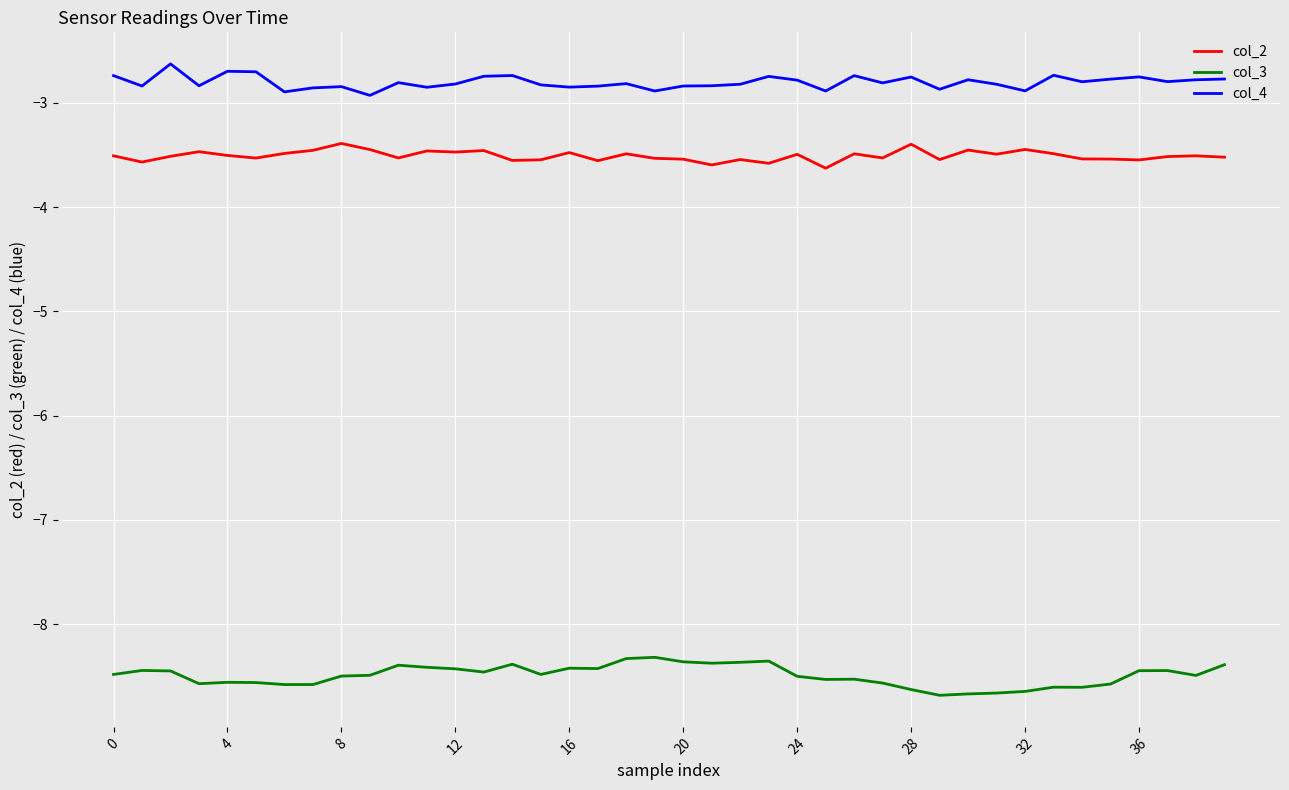

What is the difference between the maximum and minimum values in the col_3 series?

0.4